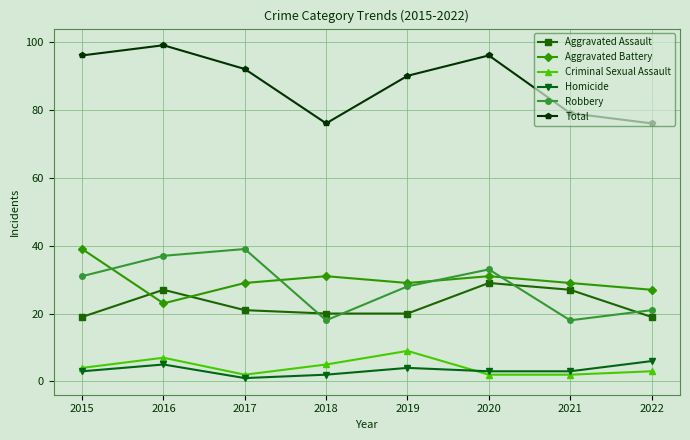

In Homicide, how many points are higher than both neighbors (excluding endpoints)?

2